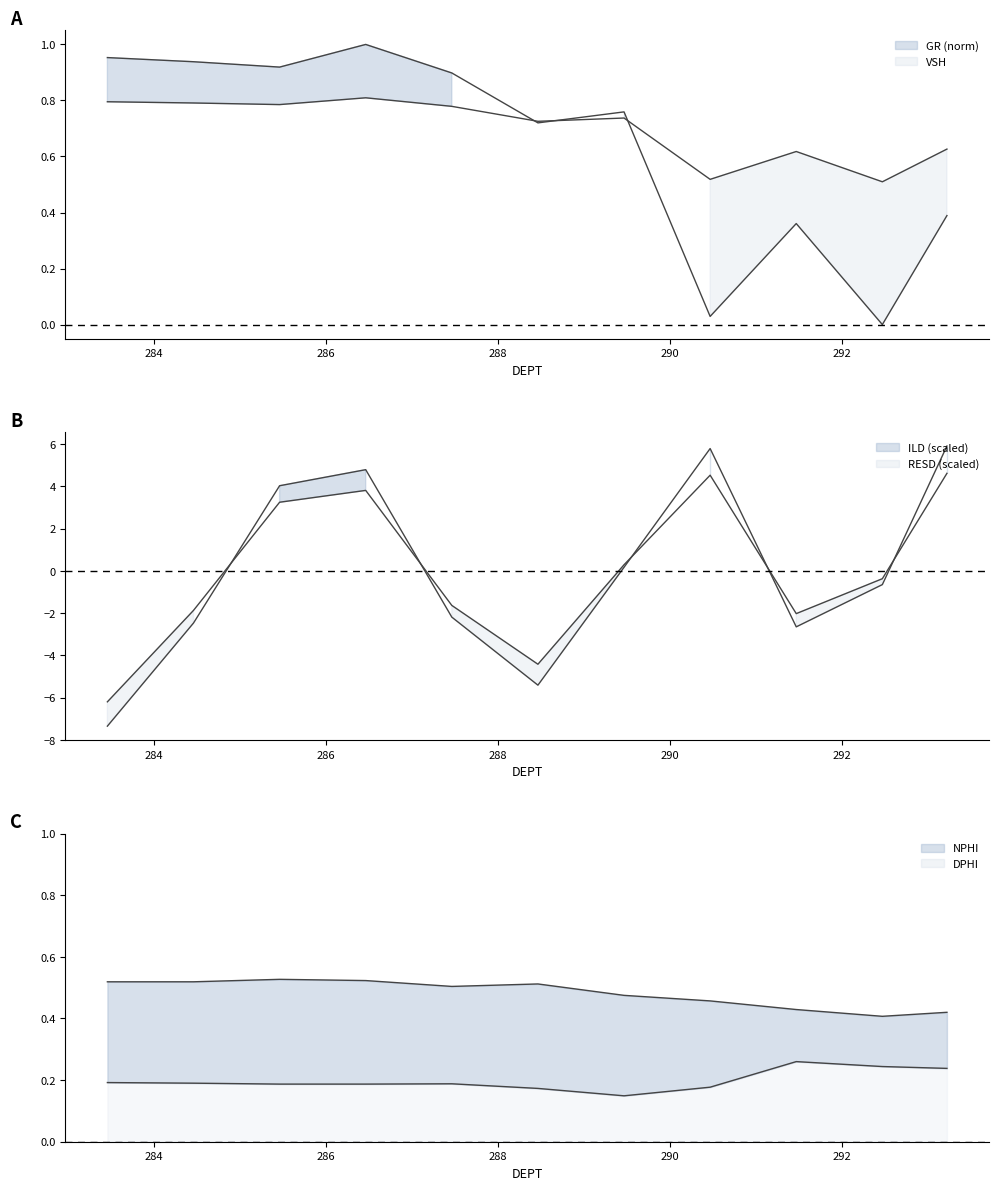

How many lines are shown in the chart?

6